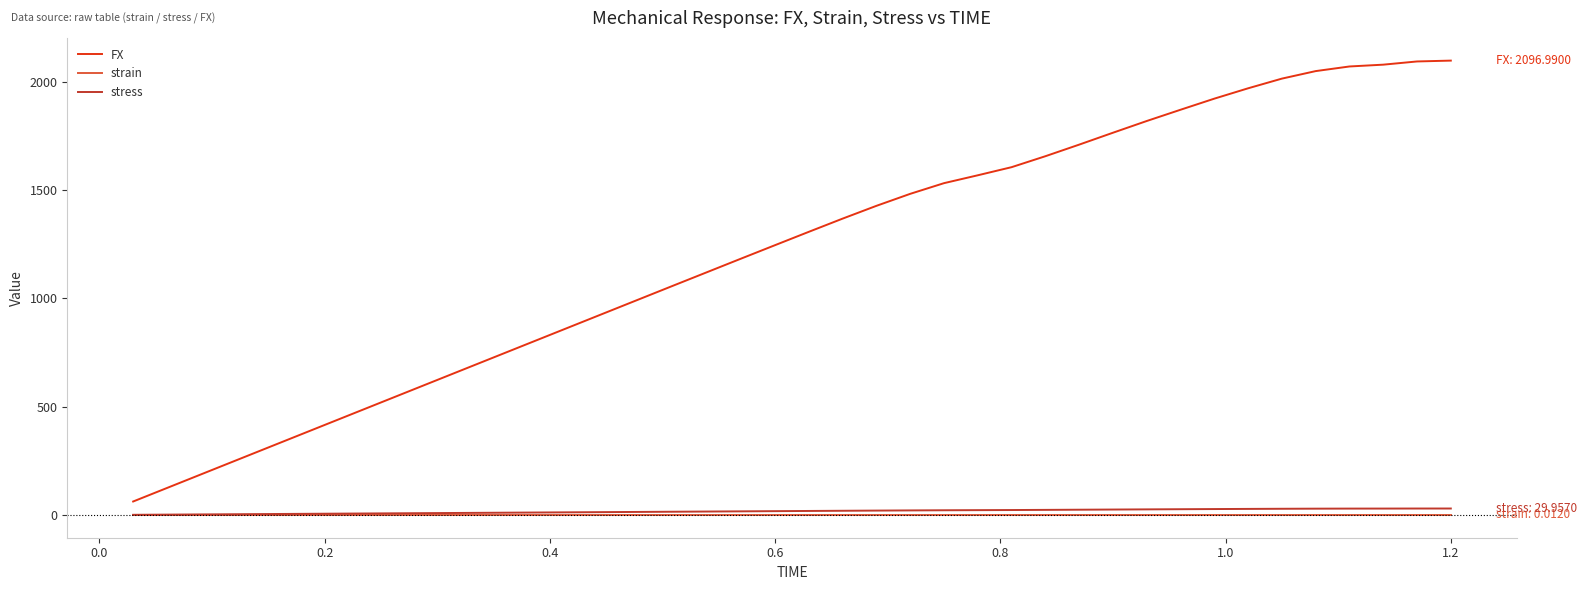

True or false: FX and strain cross at least once.

False